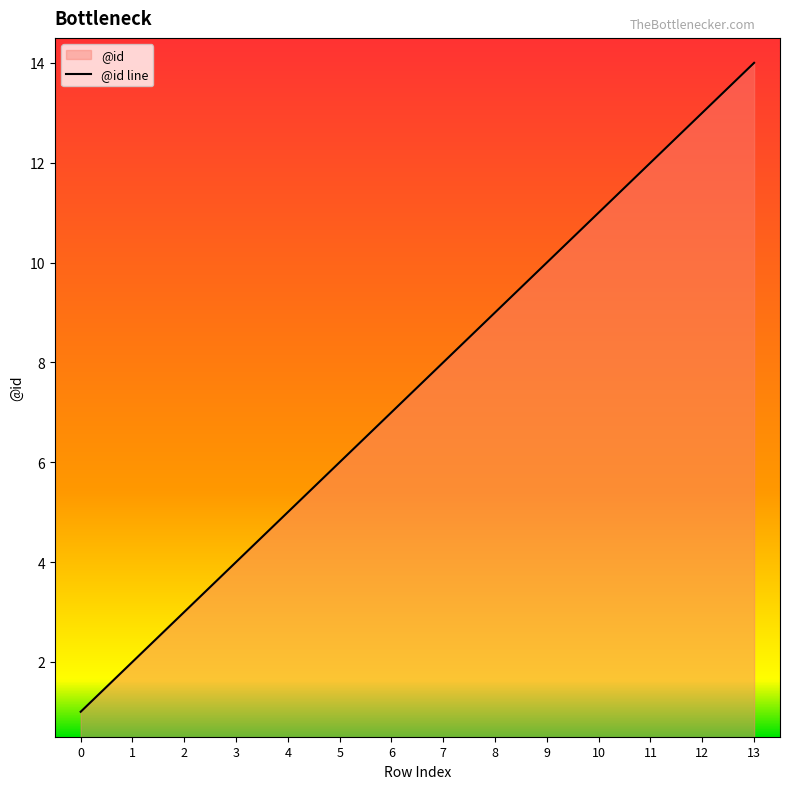

Does the chart display data point markers on the line(s)?

No